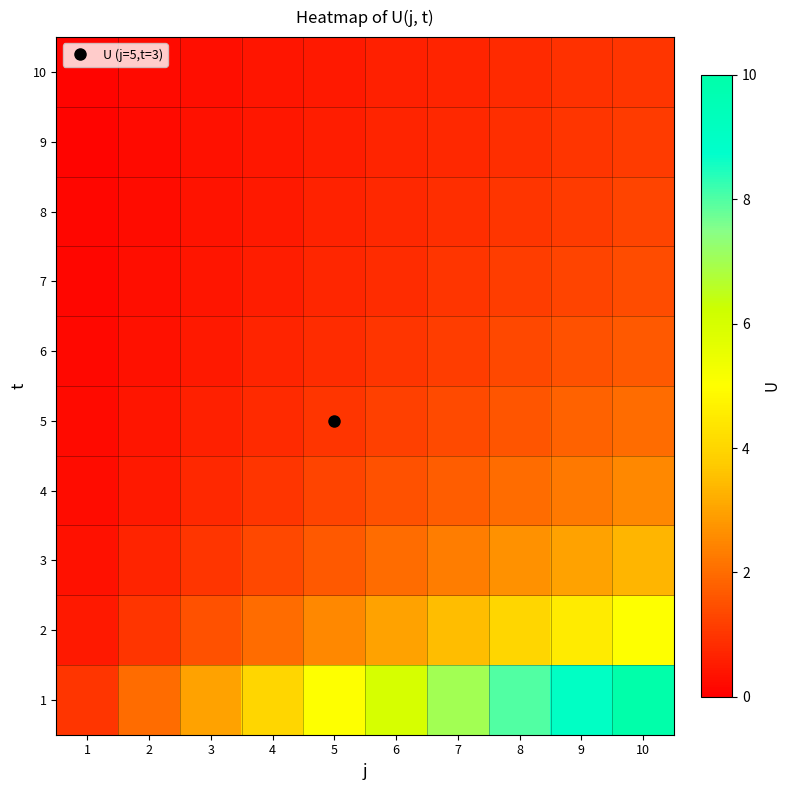

At how many categories does at least one series exceed 4?

6